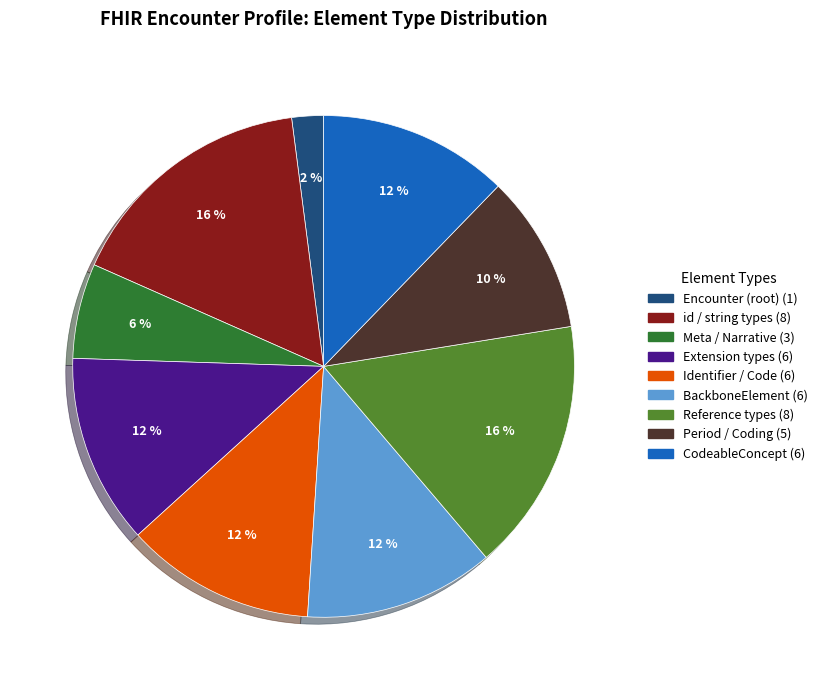

Is there any slice that represents more than half of the pie?

No